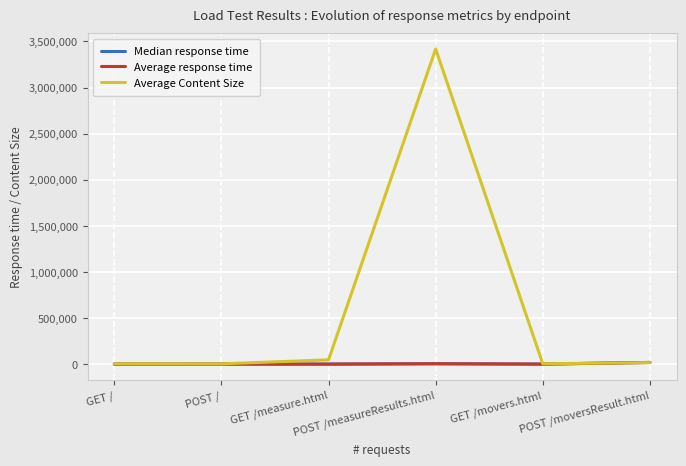

After their last crossing, which series has the higher values: Average Content Size or Average response time?

Average response time